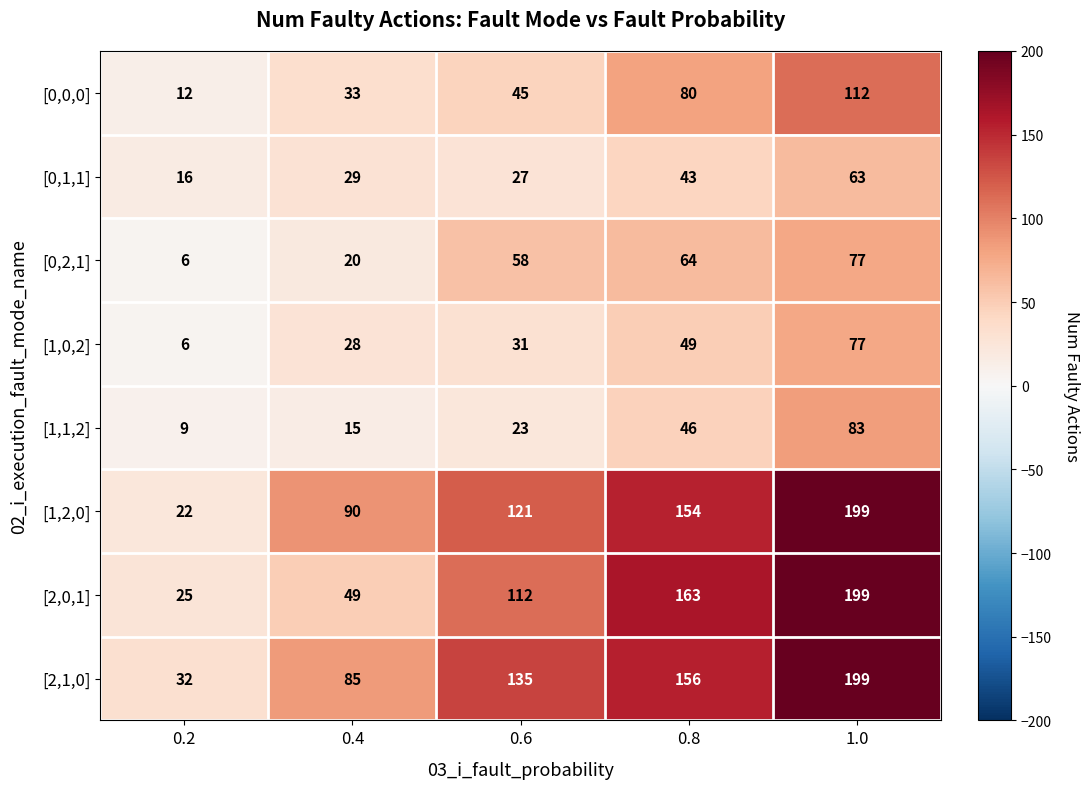

List the labels in order of [2,1,0] value, largest first.

1.0, 0.8, 0.6, 0.4, 0.2